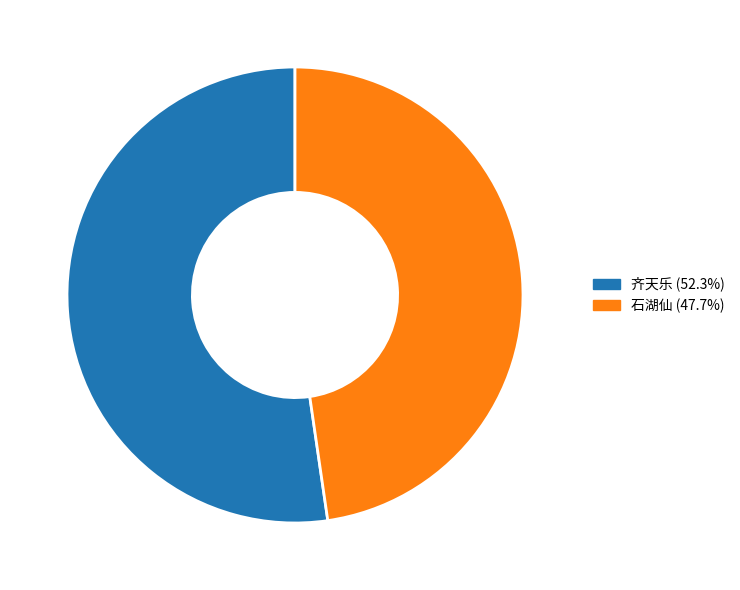

Is the sum of 石湖仙 (47.7%) and 齐天乐 (52.3%) greater than half?

Yes